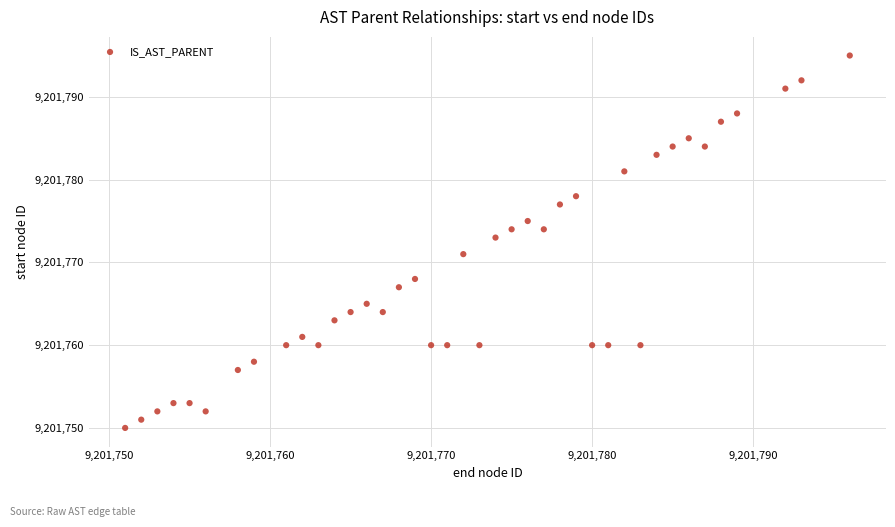

What is the range of X values (max minus min)?

45